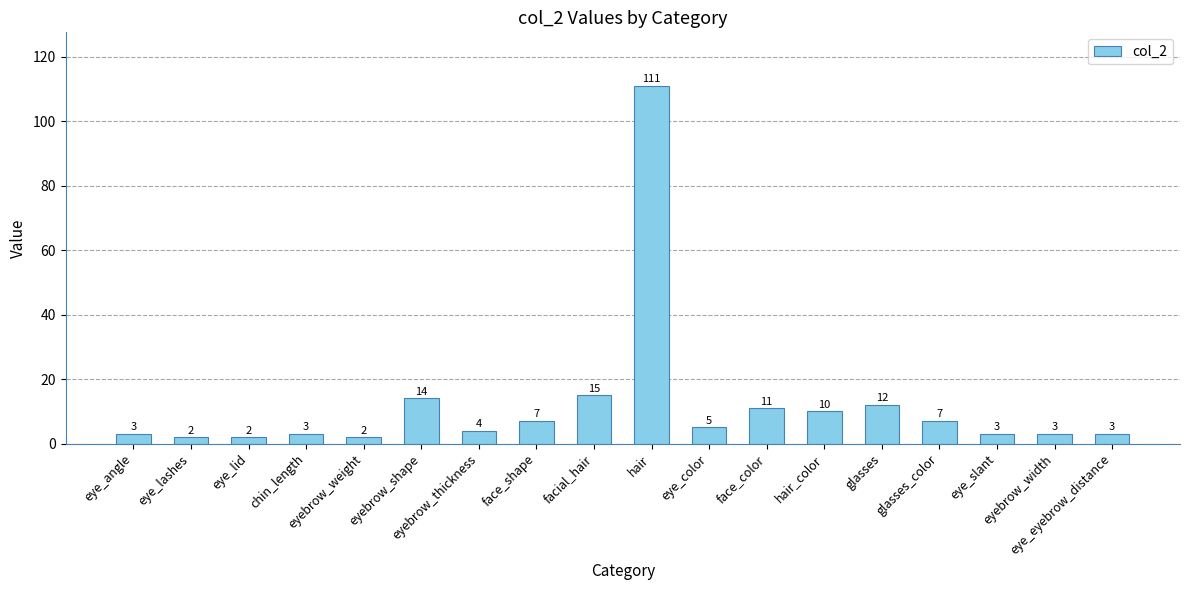

Is it true that the value at glasses is 12?

True